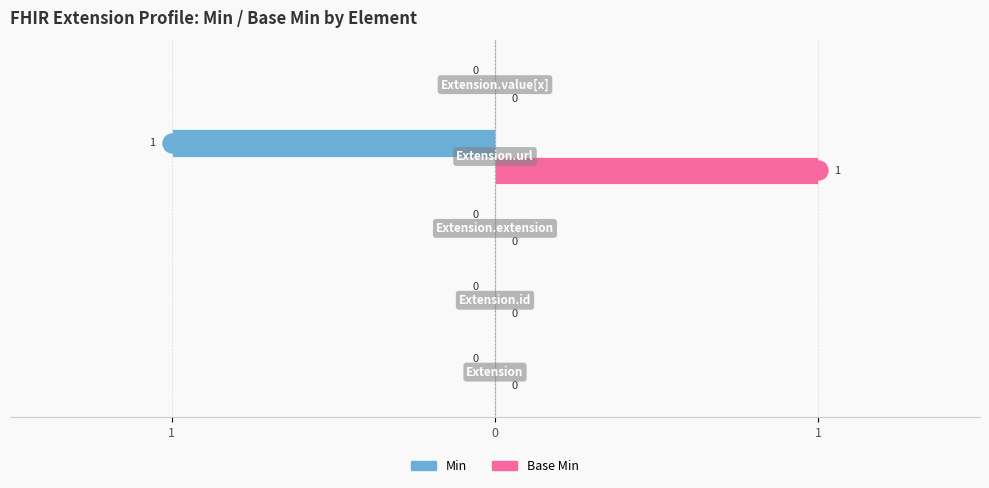

What are all the series names shown in the legend?

Min, Base Min